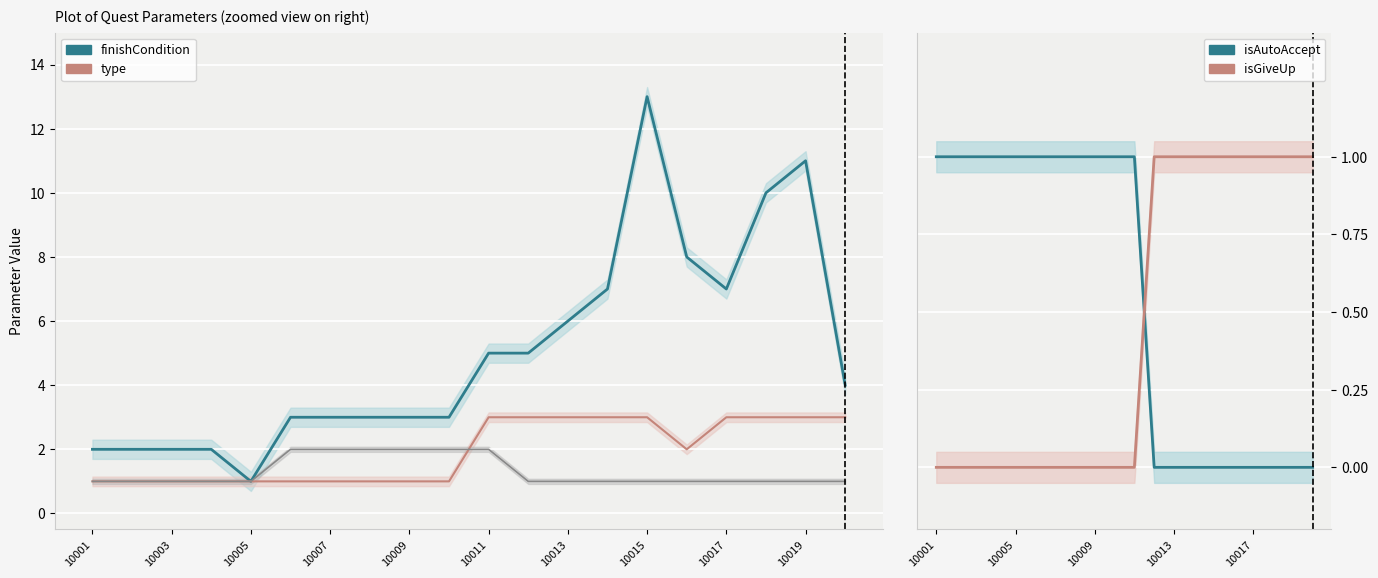

What is the value of the isGiveUp point at the 15th from the left?

1